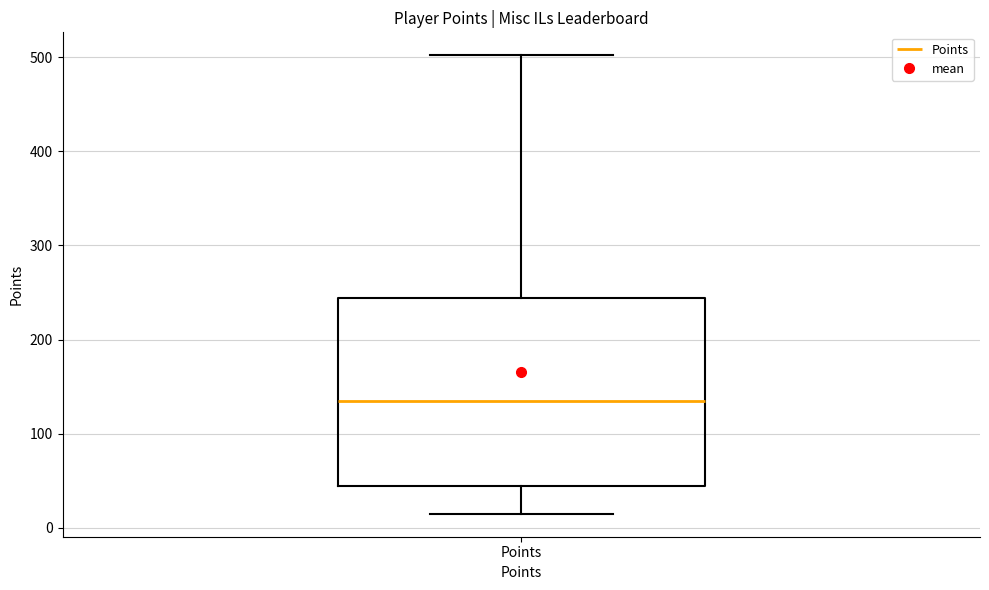

Read this box plot against the y-axis: the position of the median line, the range covered by the box, and the ends of both whiskers. The values are not printed on the chart, so give them approximately, as read against the axis.

median 140, box 40 to 240, whiskers 20 to 500